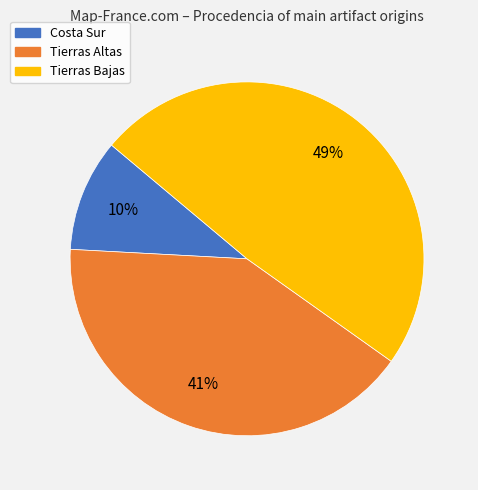

Rank the categories by value from lowest to highest.

Costa Sur, Tierras Altas, Tierras Bajas